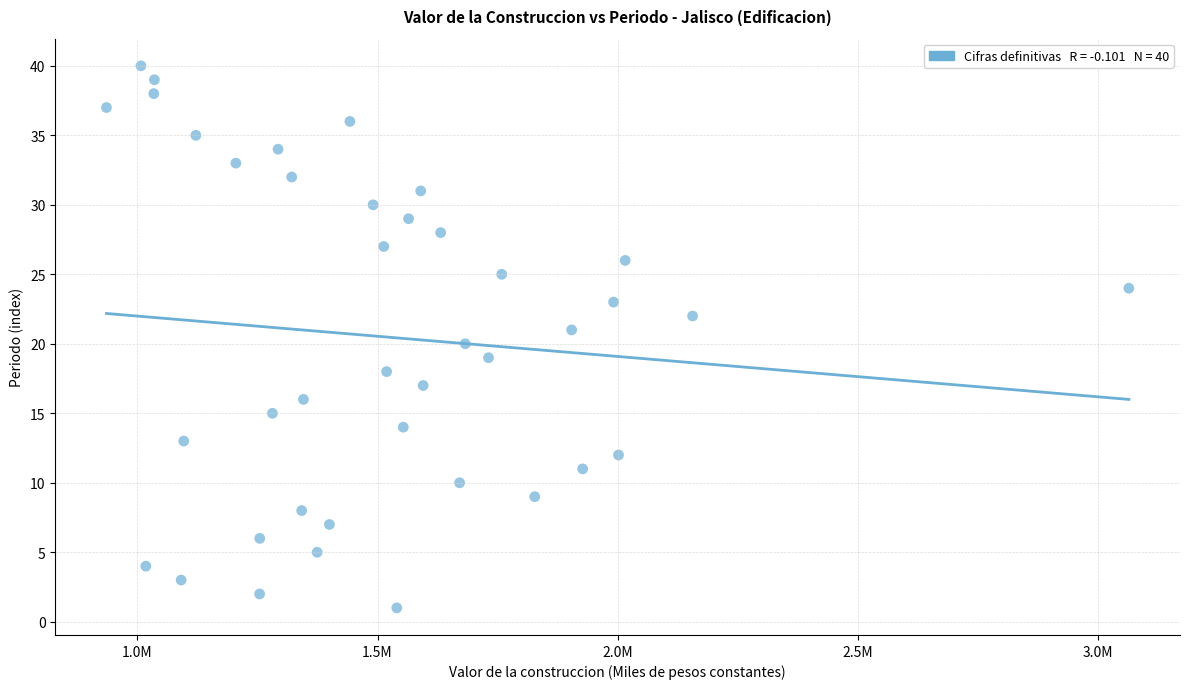

What is the range of Y values (max minus min)?

39